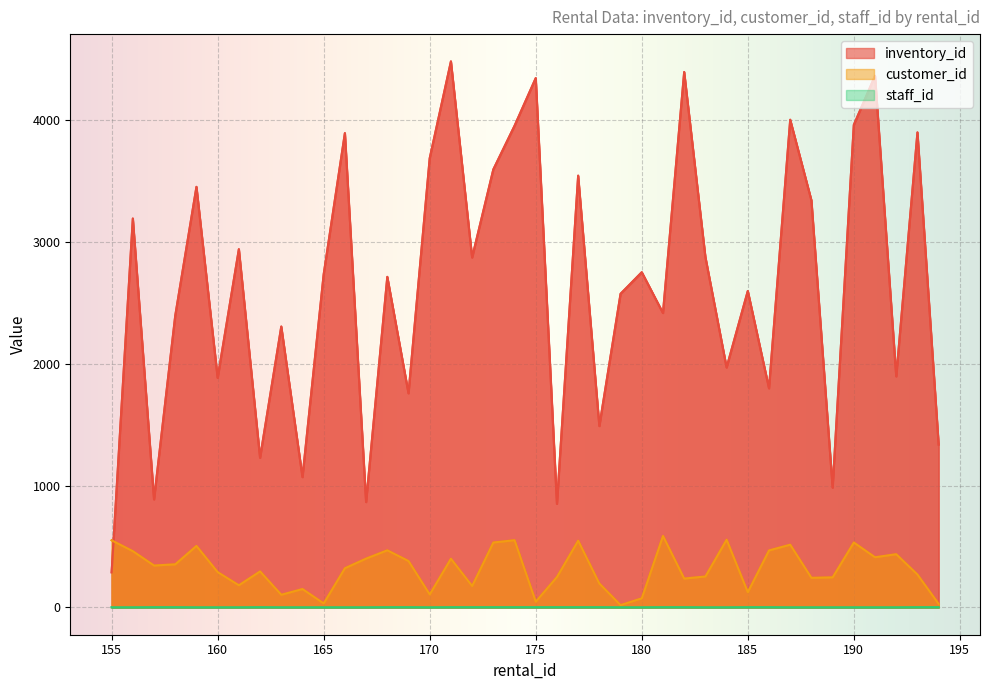

Where is the first local maximum for customer_id?

159